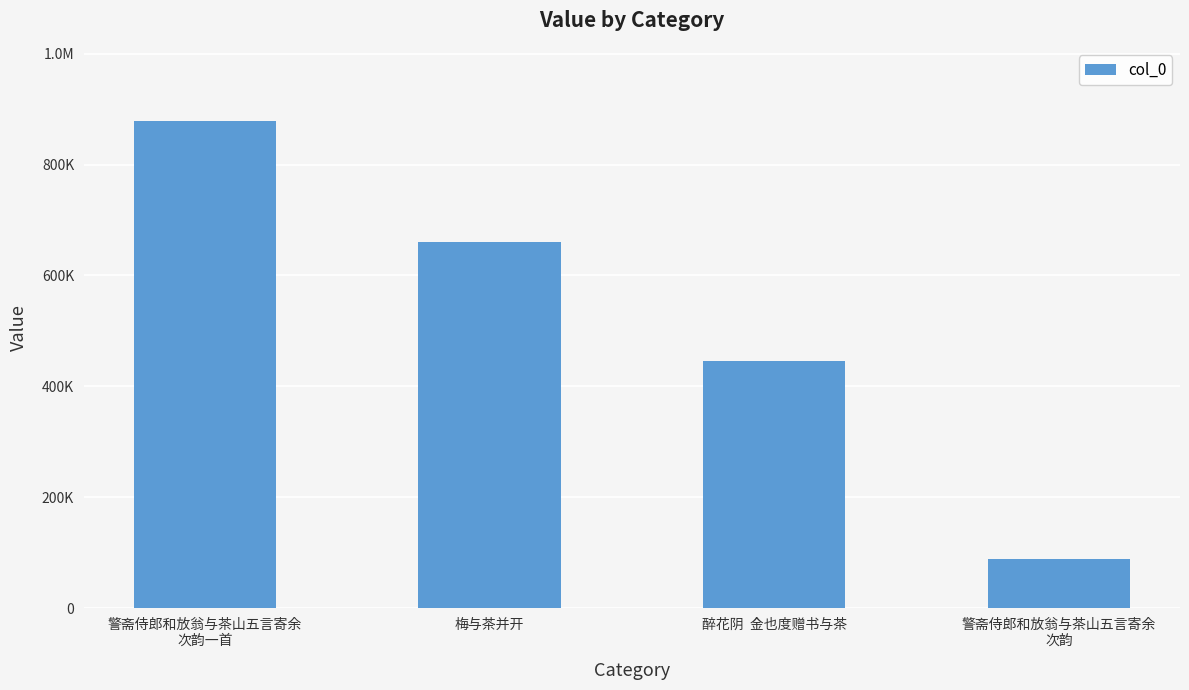

Where does the data first go above 659760?

警斋侍郎和放翁与茶山五言寄余
次韵一首